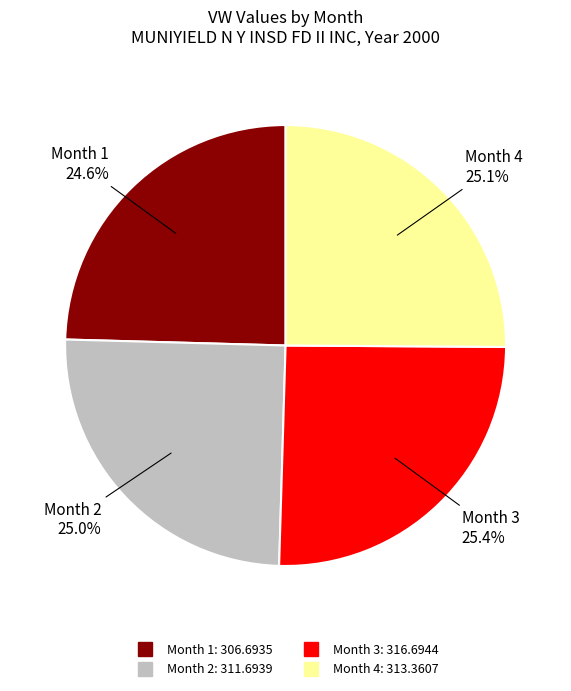

Approximately how many times larger is the value at Month 2 compared to Month 3?

1.0